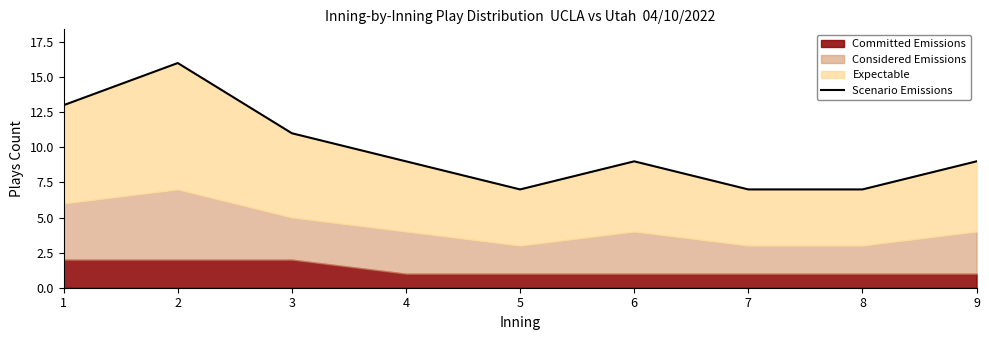

Reading left to right, what are all the values shown in this chart?

1=13	2=16	3=11	4=9	5=7	6=9	7=7	8=7	9=9